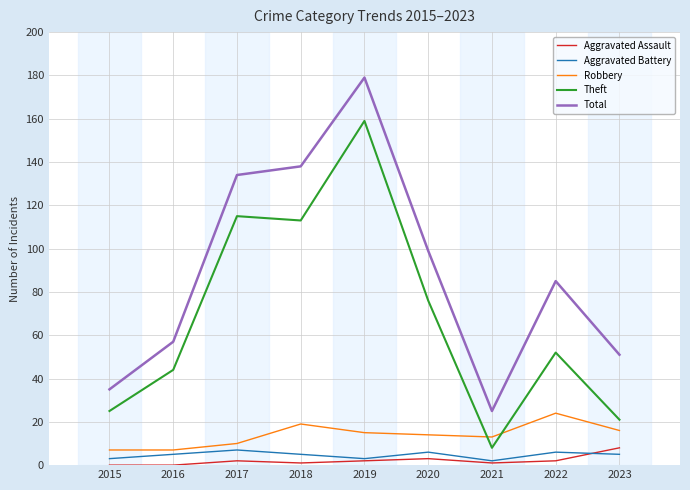

Where does the Theft series first go above 52?

2017